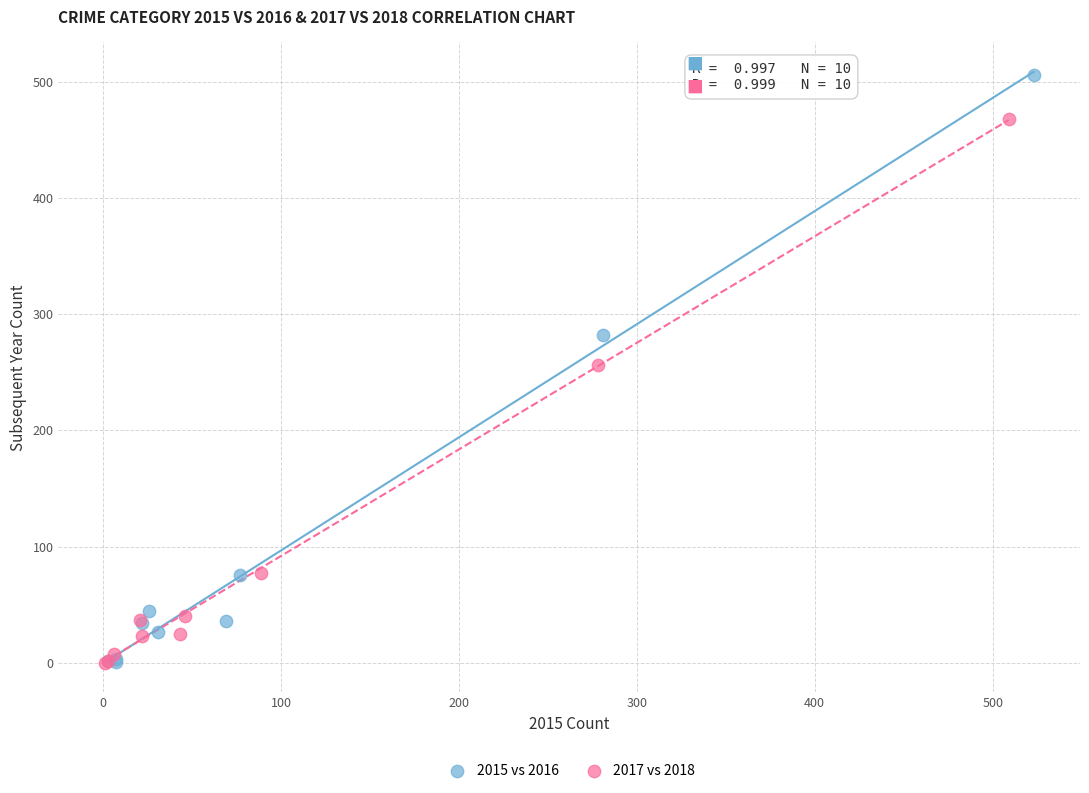

Which series has the widest spread of Y values?

2015 vs 2016